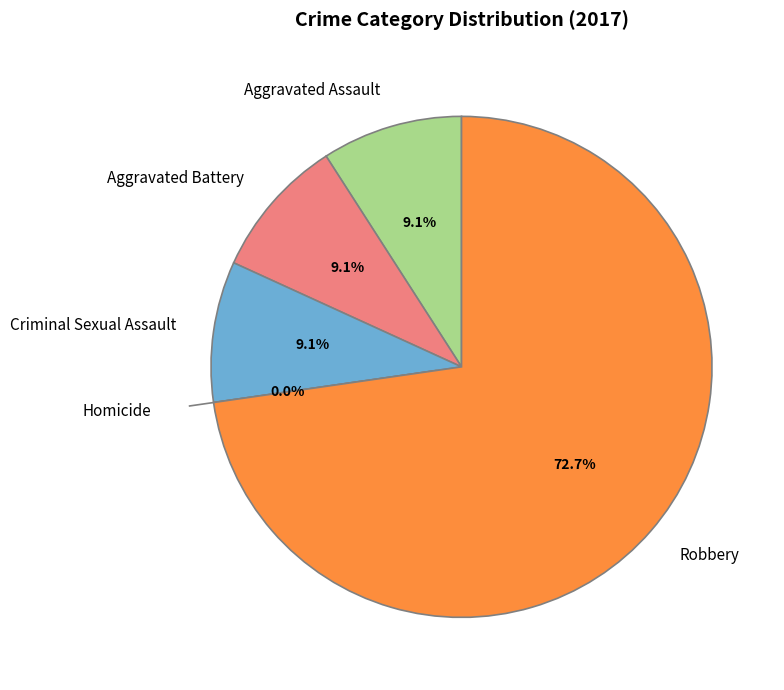

To the nearest percent, what portion does Criminal Sexual Assault represent?

9%